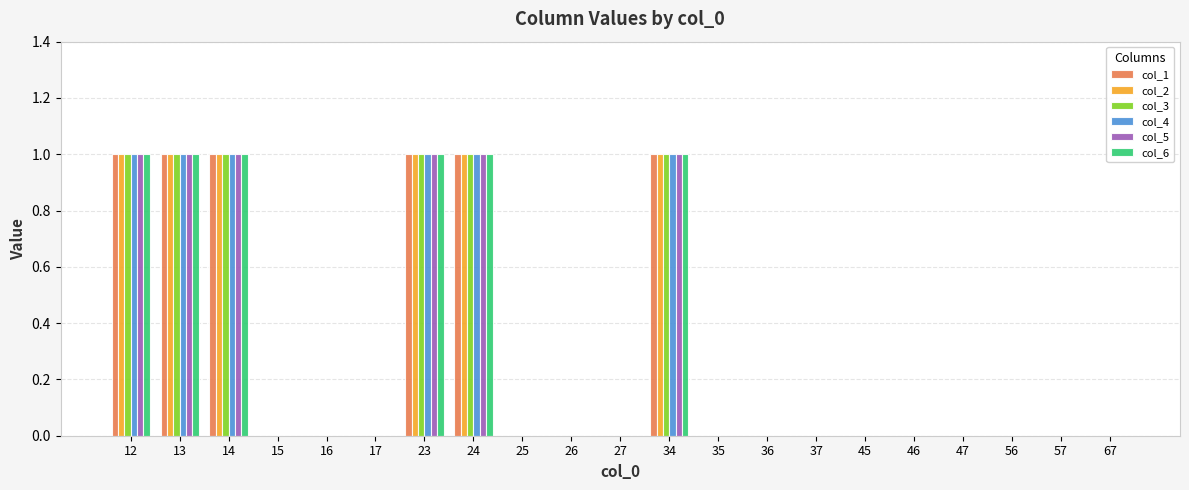

Is it true that col_5 equals 1 at 24?

True